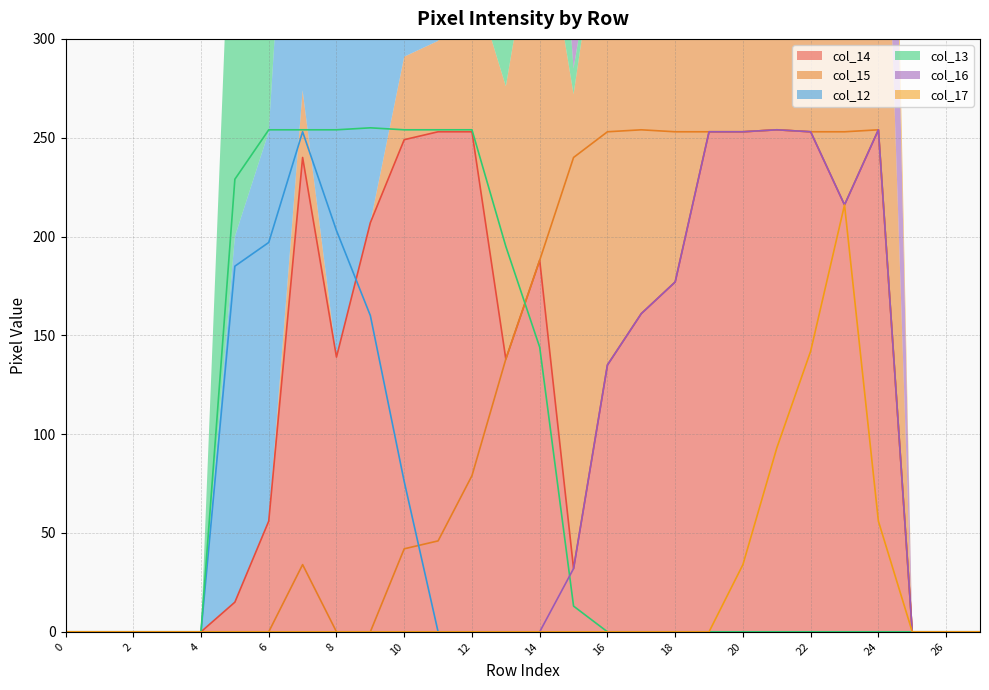

Is it true that col_14 equals 176 at 4?

False